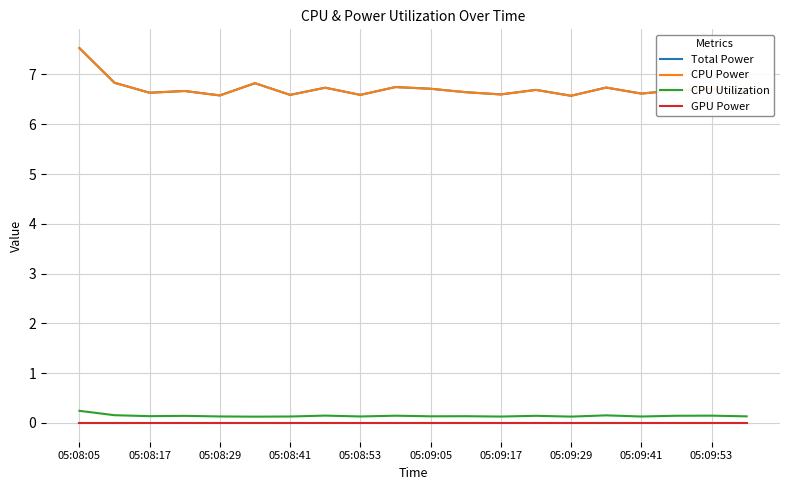

In CPU Utilization, how many points are higher than both neighbors (excluding endpoints)?

7